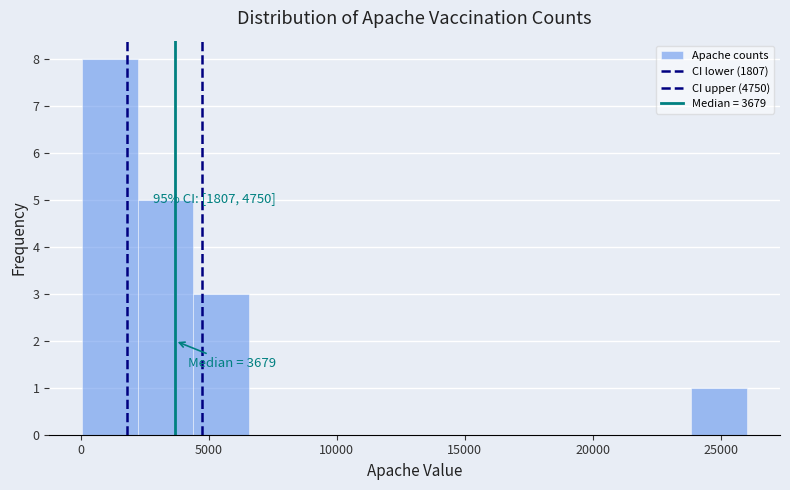

Which range on the x-axis has the tallest bar?

0 to 2000